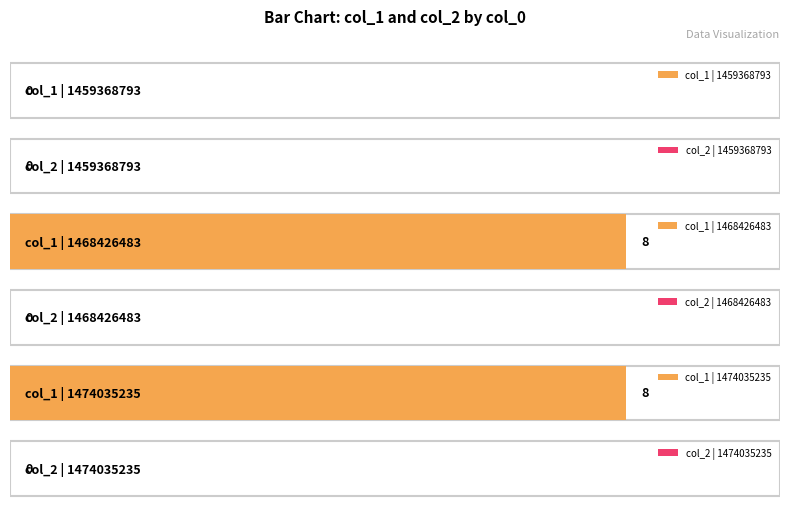

True or false: col_1 has a value of -5 at 1459368793.

False